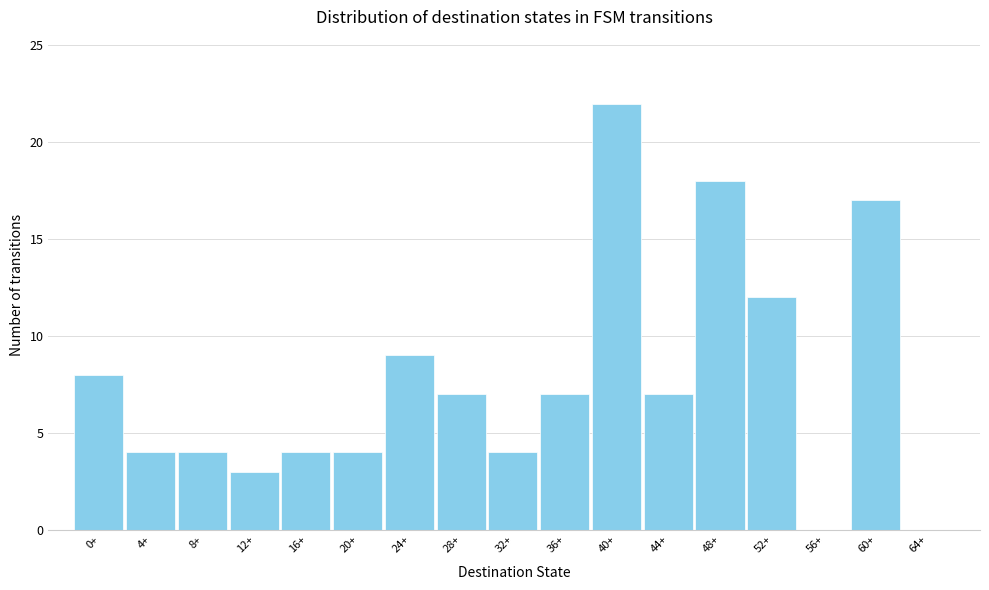

Reading left to right, extract all data points from this chart.

0+=8	4+=4	8+=4	12+=3	16+=4	20+=4	24+=9	28+=7	32+=4	36+=7	40+=22	44+=7	48+=18	52+=12	56+=0	60+=17	64+=0